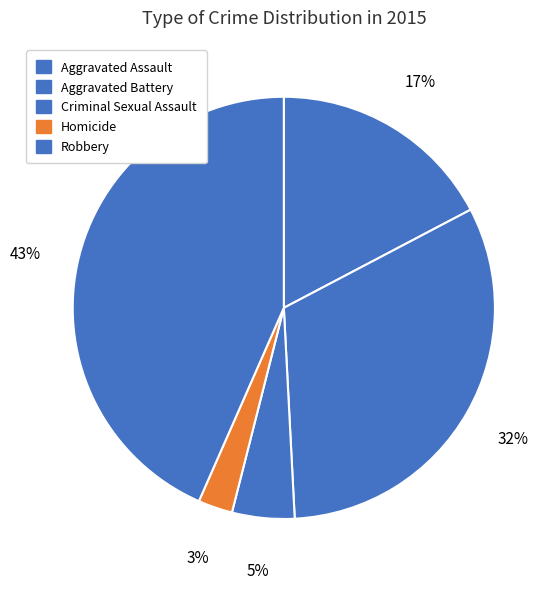

Between Robbery and Homicide, which is larger?

Robbery